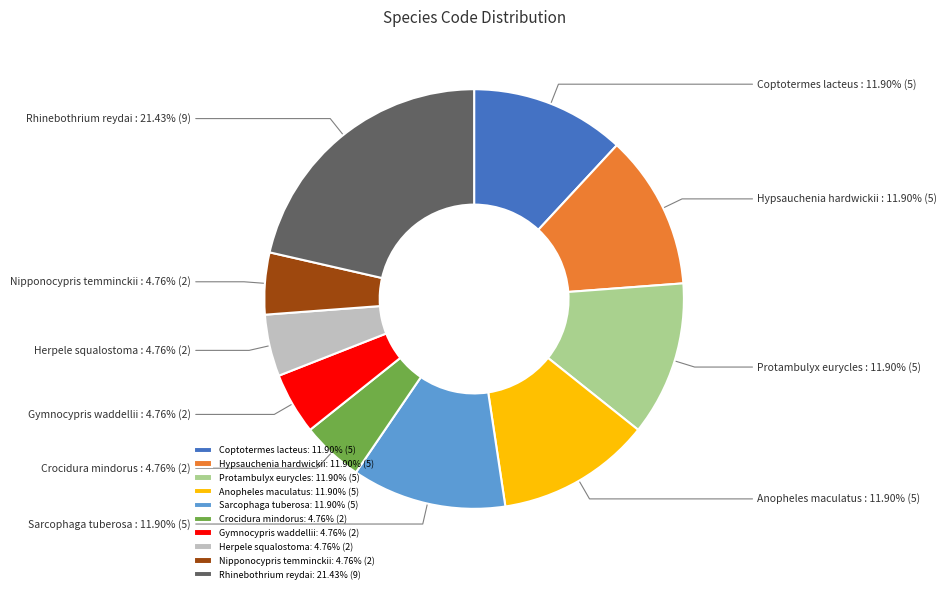

Approximately how many times larger is the value at Sarcophaga tuberosa compared to Nipponocypris temminckii?

2.5